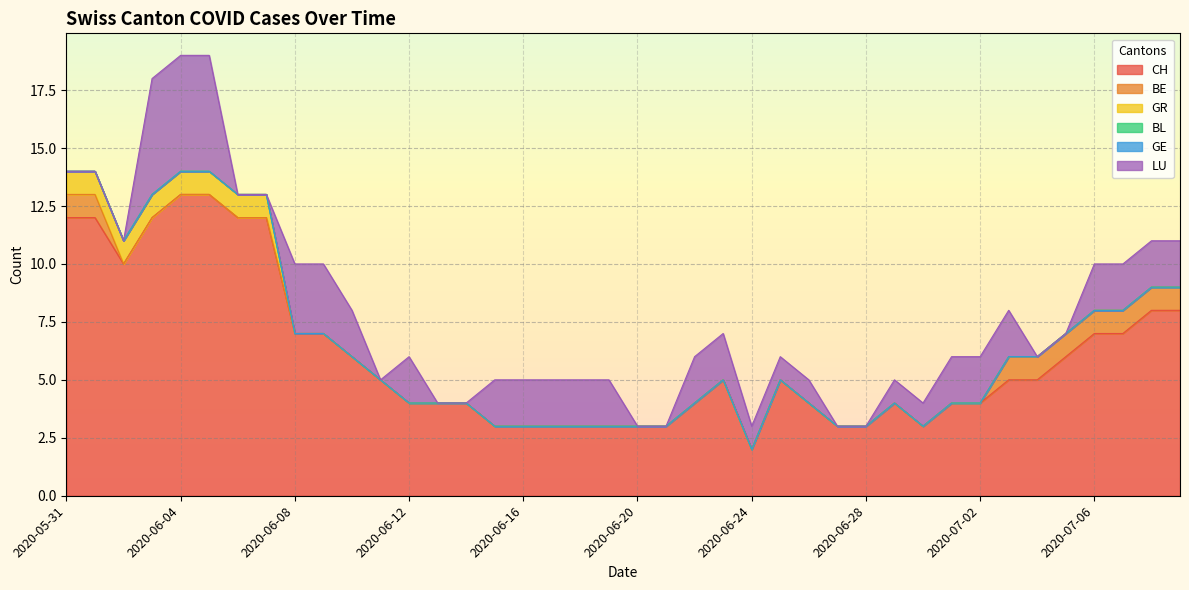

The value of GR at 2020-06-15 is -1. True or false?

False